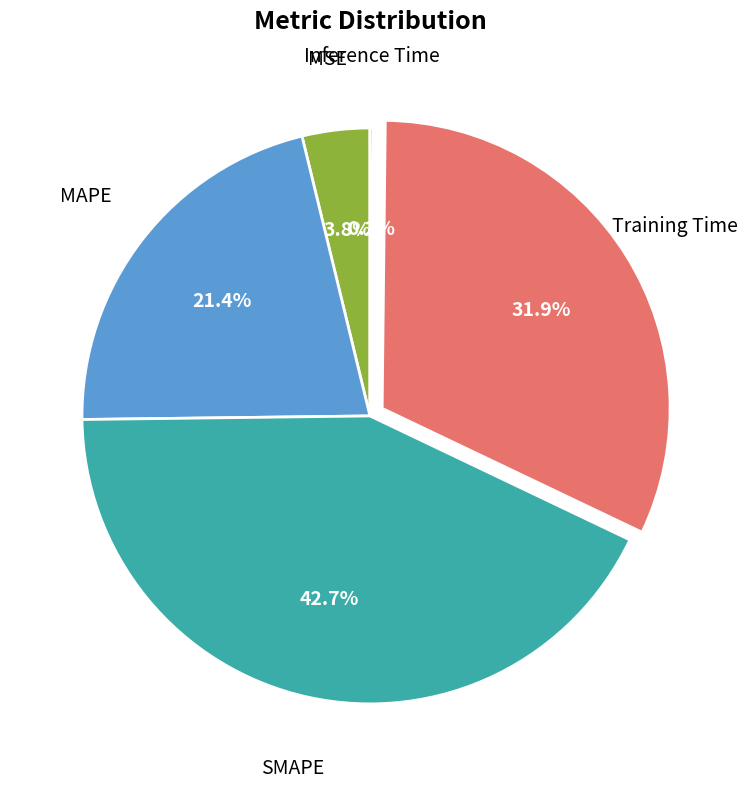

Does MSE represent more than half of the total?

No